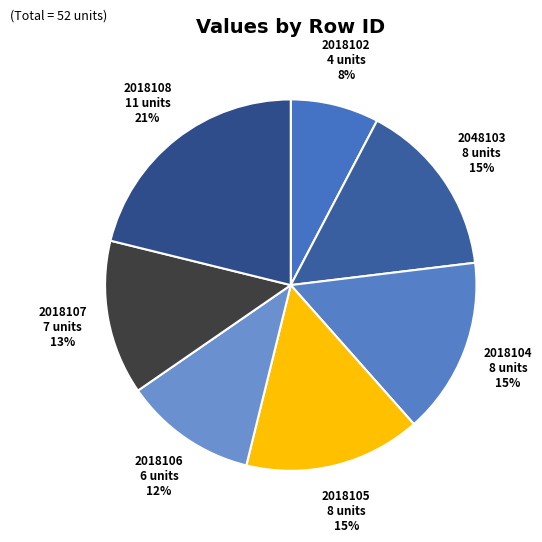

How many slices are in this pie chart?

7